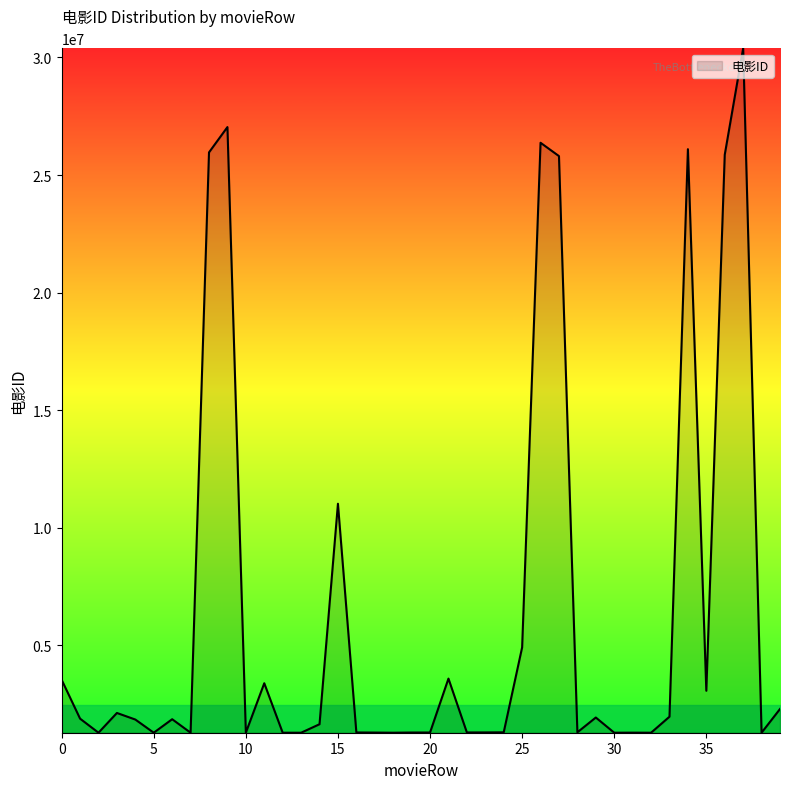

What is the greatest value displayed?

30391186